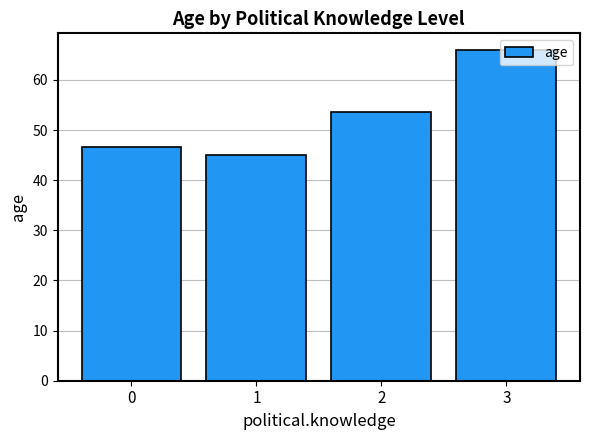

List the labels in order of value, largest first.

3, 2, 0, 1